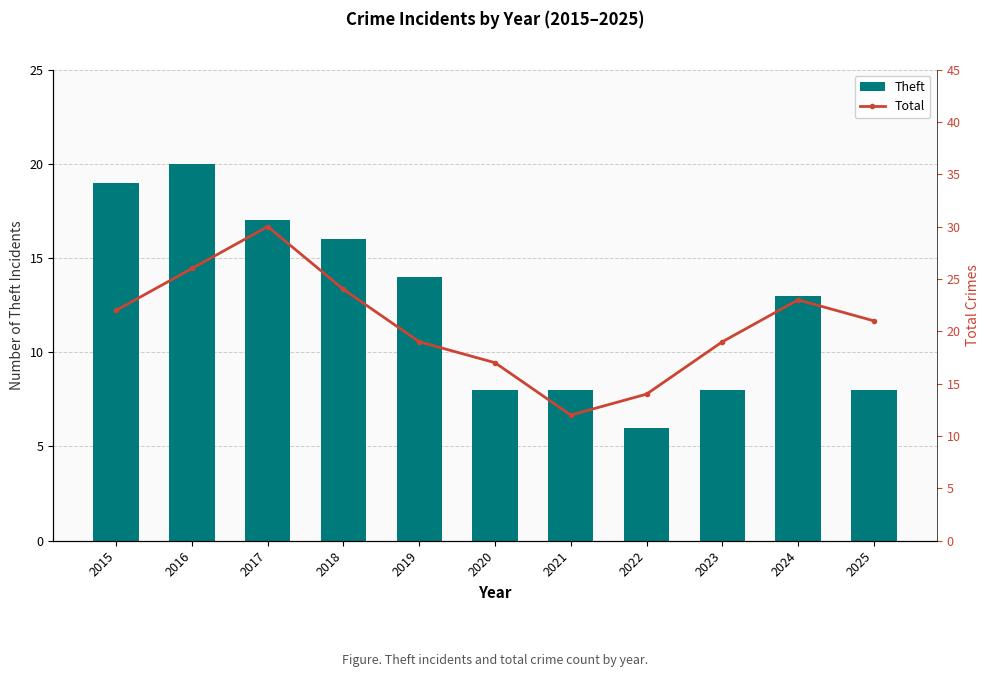

List the labels in order of Theft value, smallest first.

2022, 2020, 2021, 2023, 2025, 2024, 2019, 2018, 2017, 2015, 2016